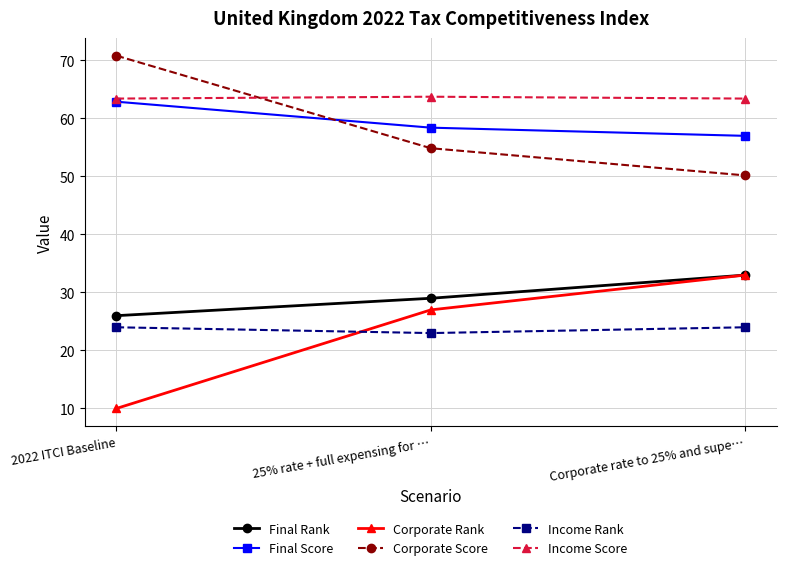

How many values in the Corporate Score series exceed 54?

2